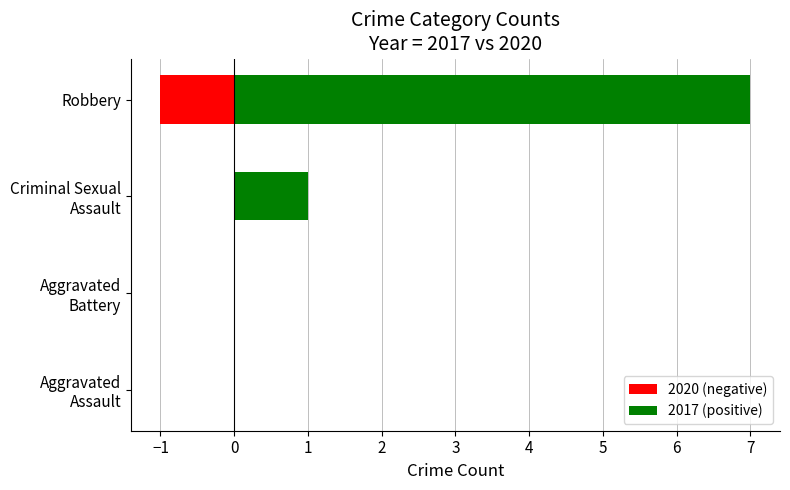

The value of 2017 (positive) at Aggravated Assault is 4. True or false?

False